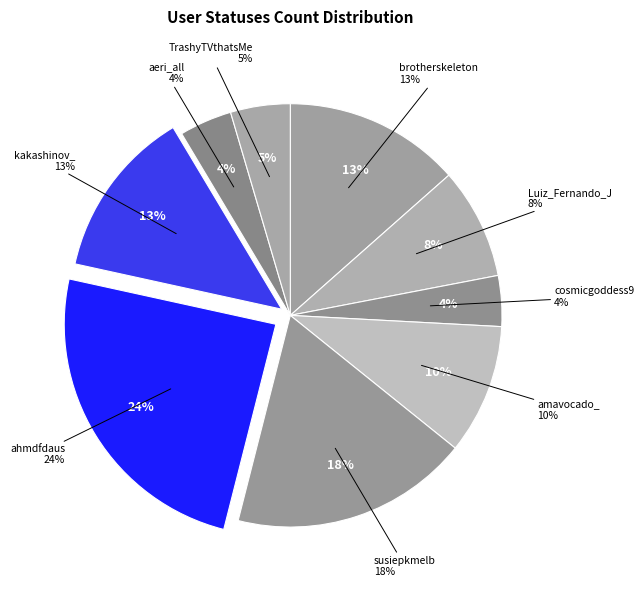

Which category has the biggest portion of the pie?

ahmdfdaus